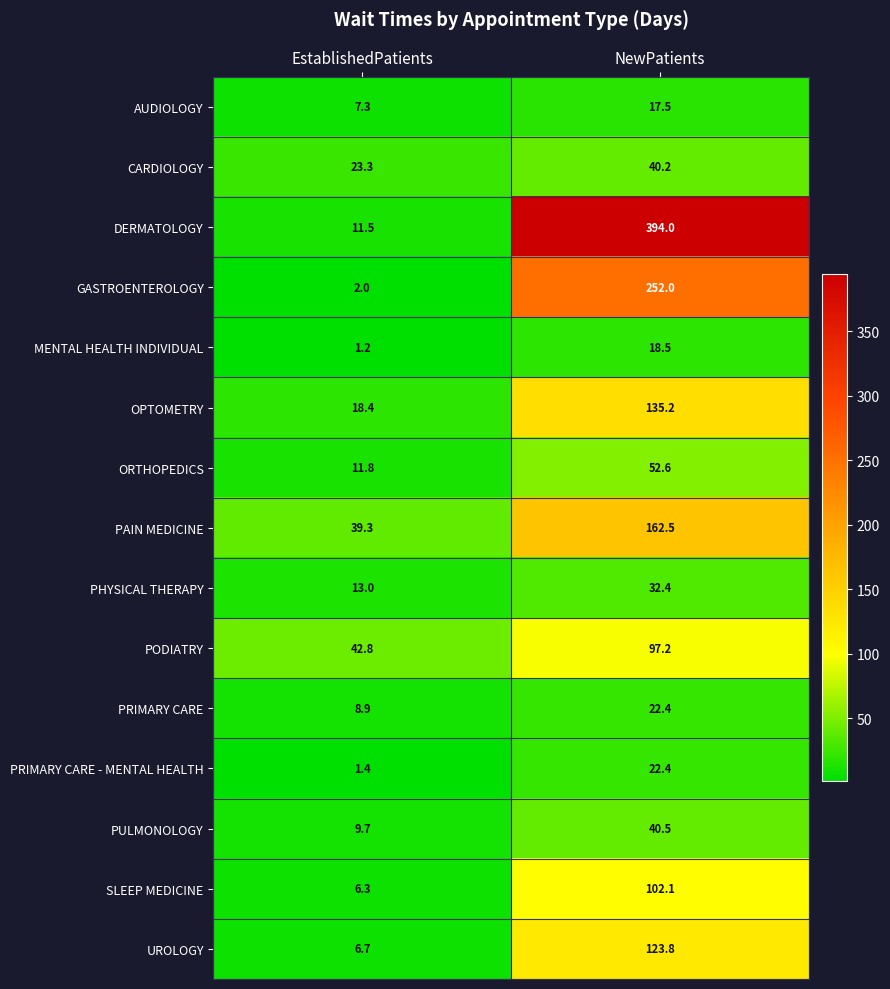

What is the difference between the highest and lowest values at NewPatients?

376.5